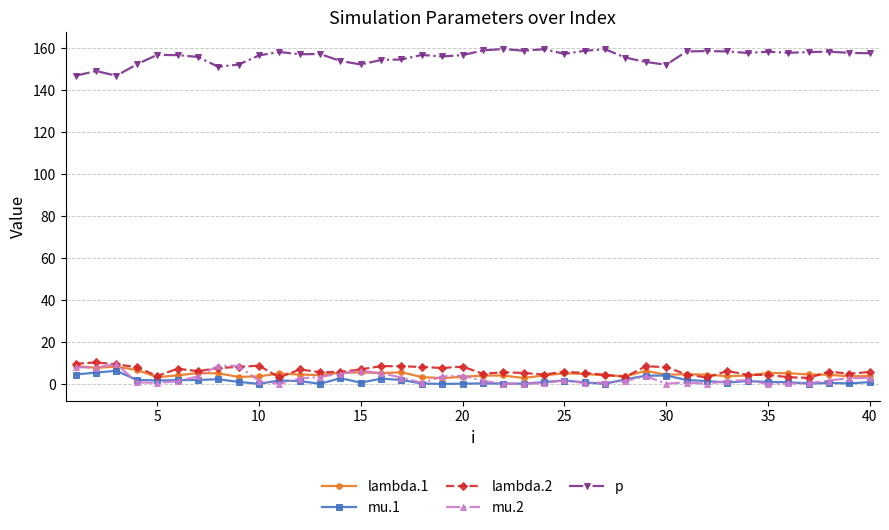

Count the number of data series in this chart.

5